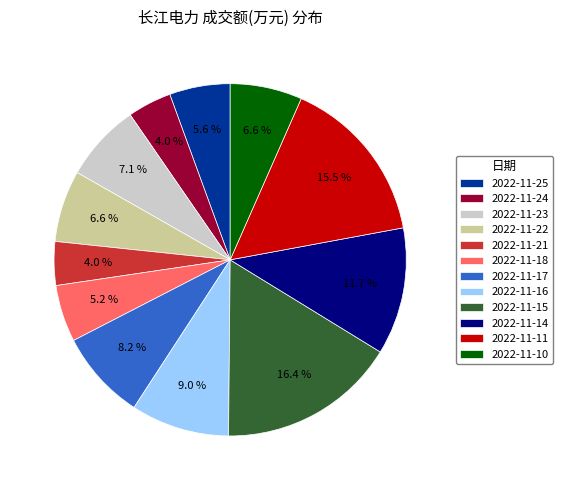

Does 2022-11-15 represent more than half of the total?

No